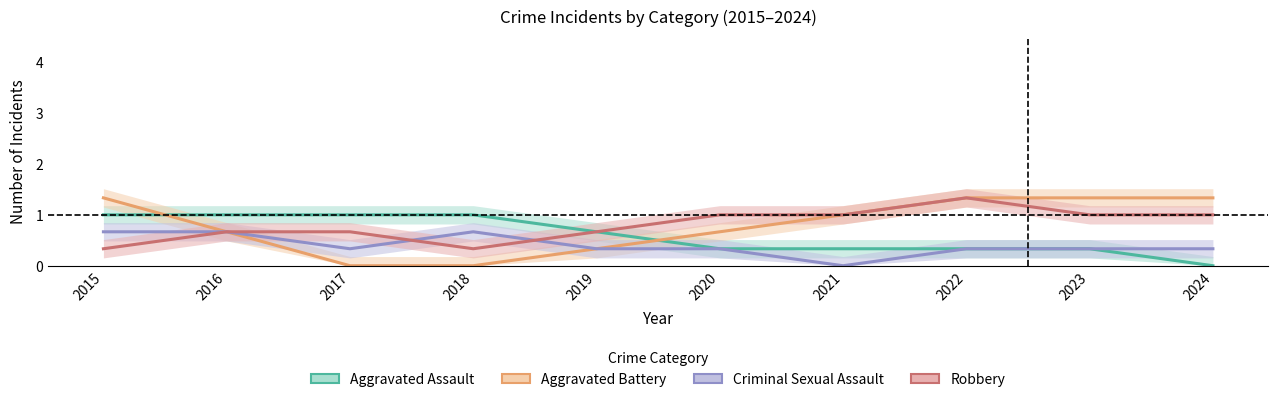

What is the value of the Robbery point at the 4th from the left?

0.3